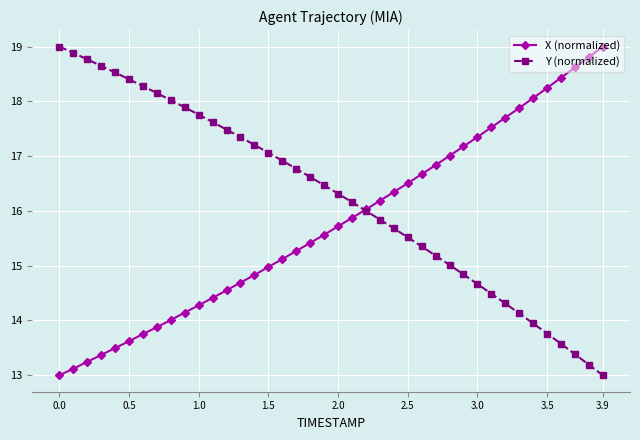

What is the value of the Y (normalized) point at the 33rd from the left?

14.3